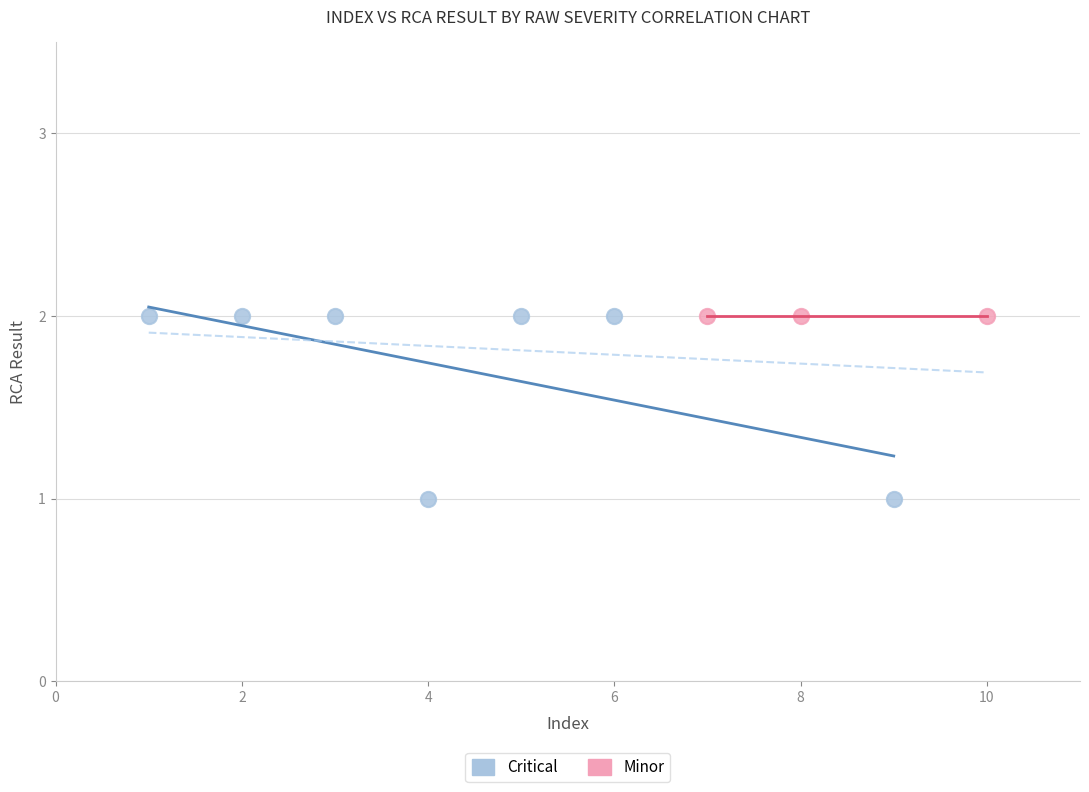

Which series contains the lowest Y value?

Critical